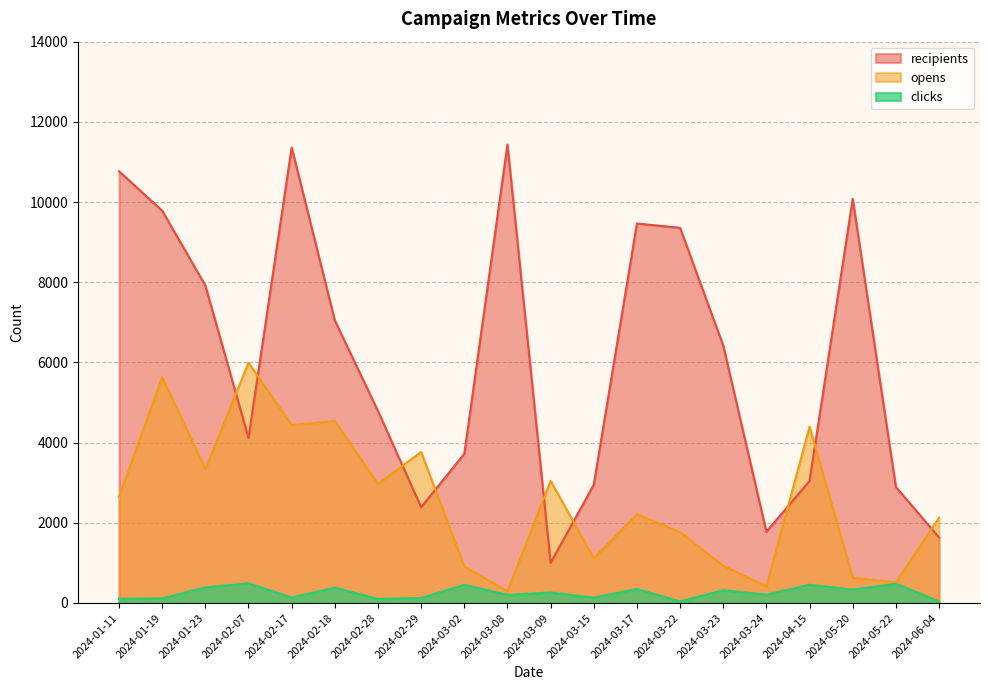

What is the difference between the second highest and minimum values in the opens series?

5340